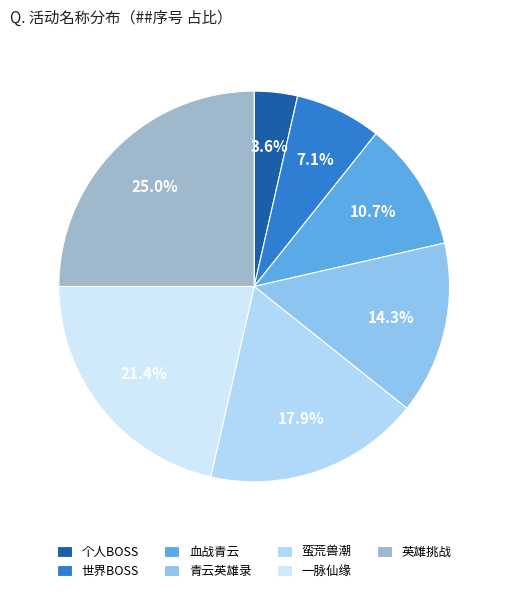

How many slices are in this pie chart?

7